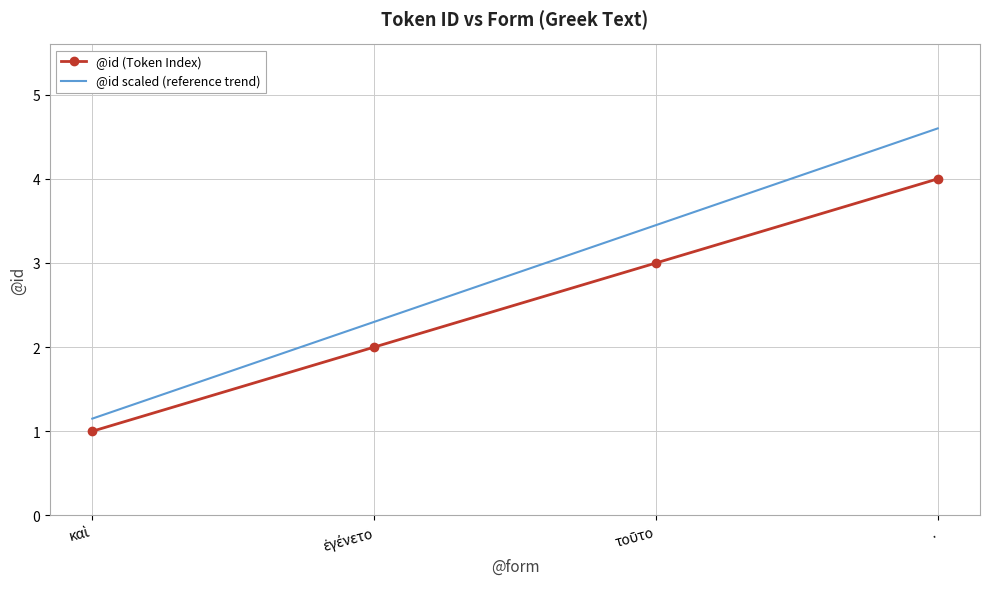

True or false: @id scaled (reference trend) and @id (Token Index) cross at least once.

False